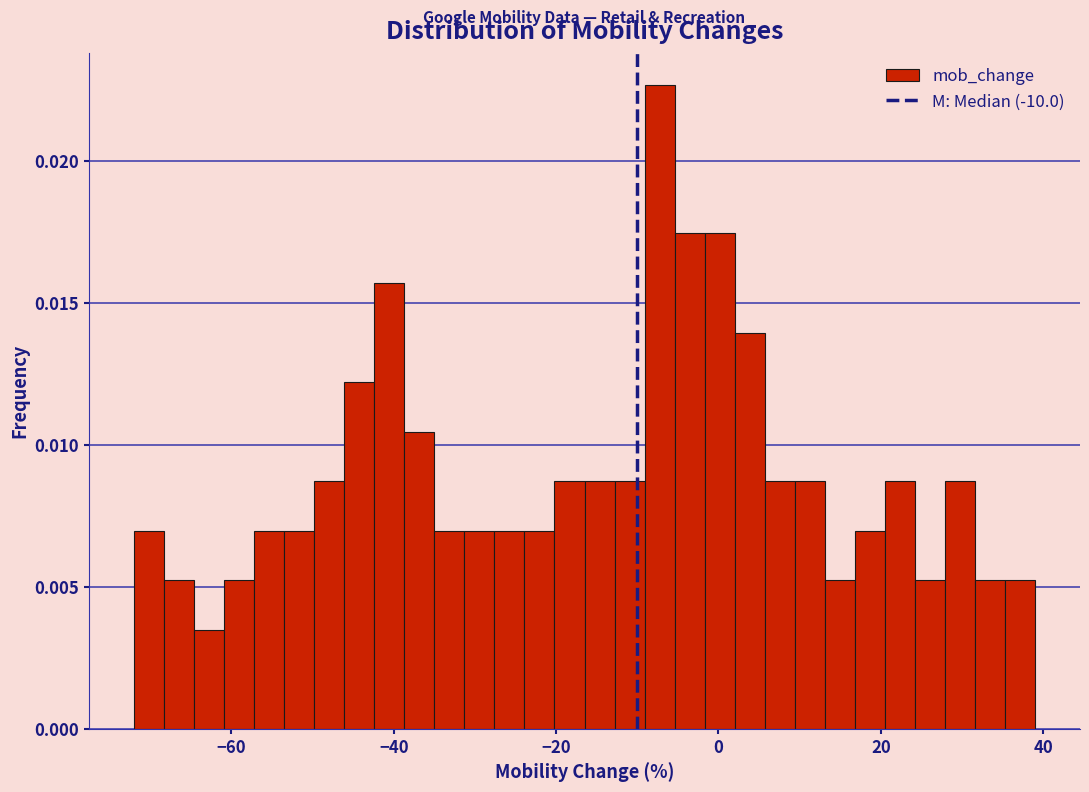

Read against the x-axis, roughly where is the centre of the tallest bar?

-8